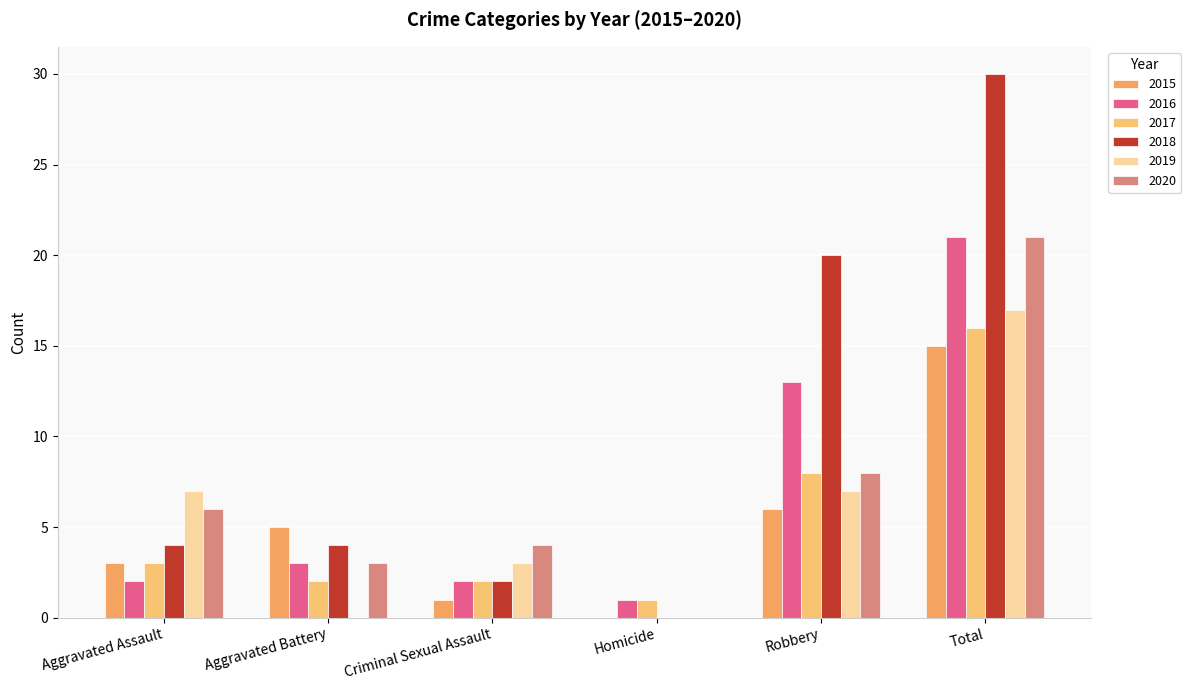

The 2017 series shows 2 at Aggravated Battery. True or false?

True